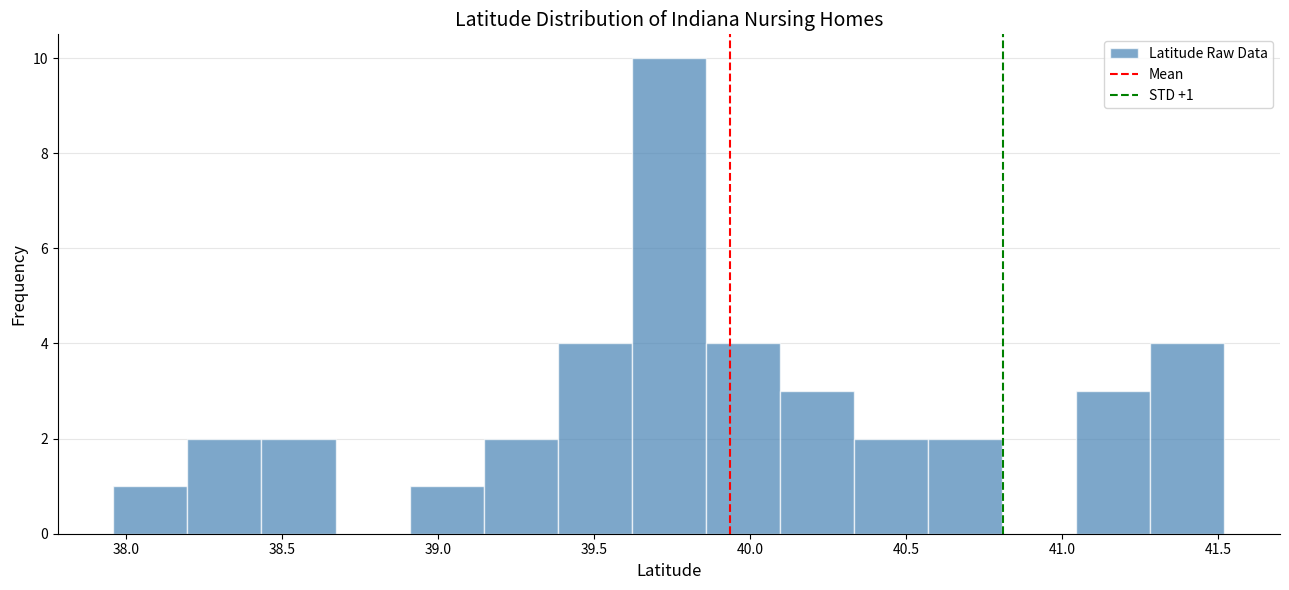

Which range on the x-axis has the tallest bar?

39.60 to 39.85